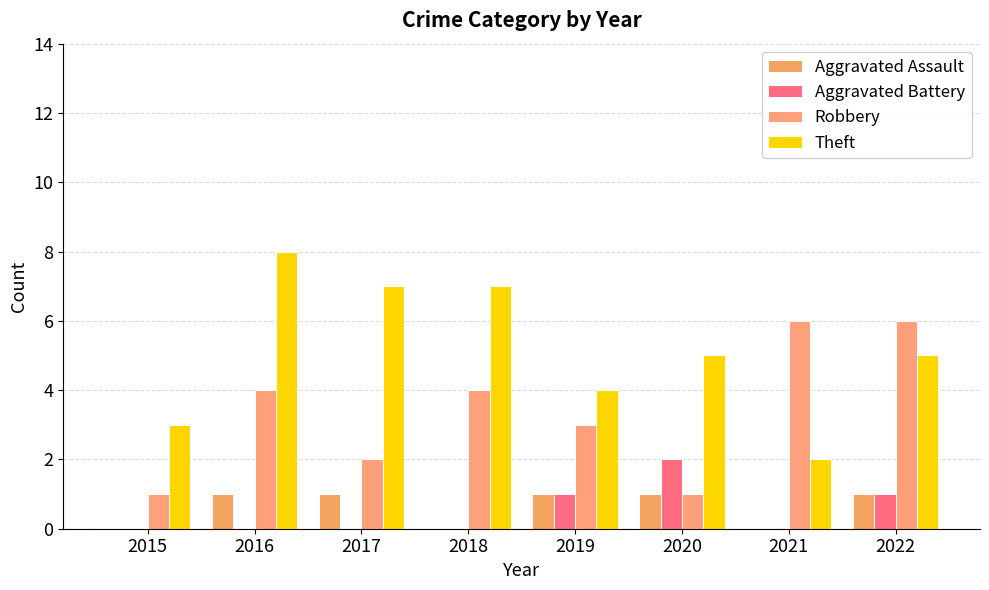

What is the difference between the Robbery values at 2016 and 2019?

1